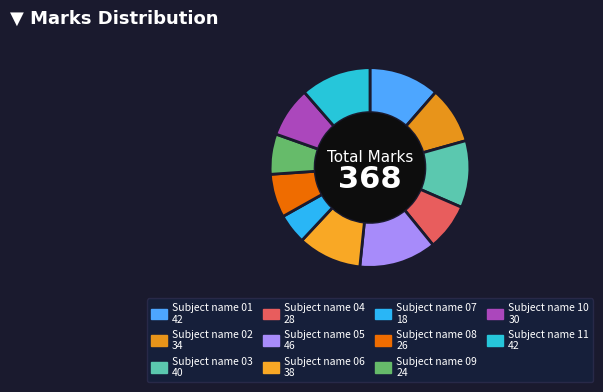

Which category has the biggest portion of the pie?

Subject name 05